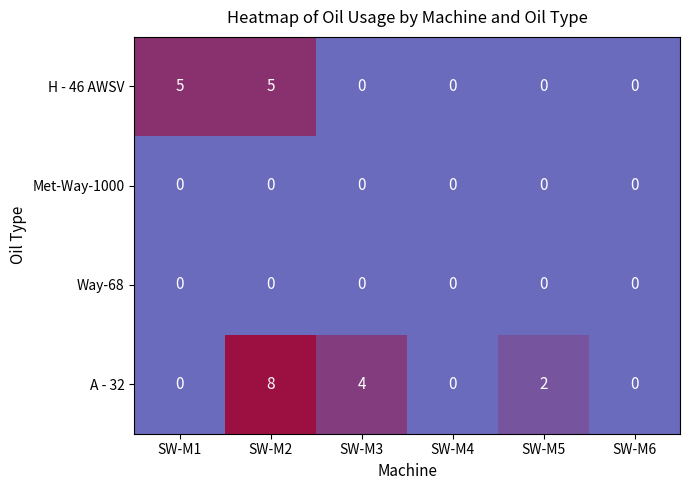

What is the spread (max minus min) of values at SW-M1?

5